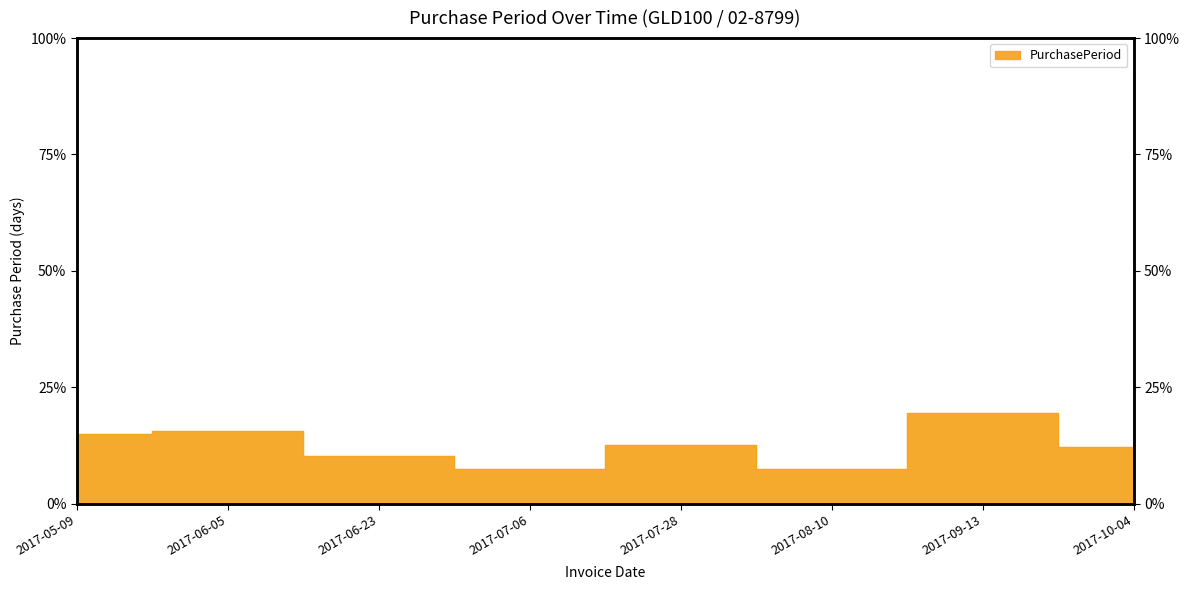

What is the difference between the second highest and second lowest values?

8.0